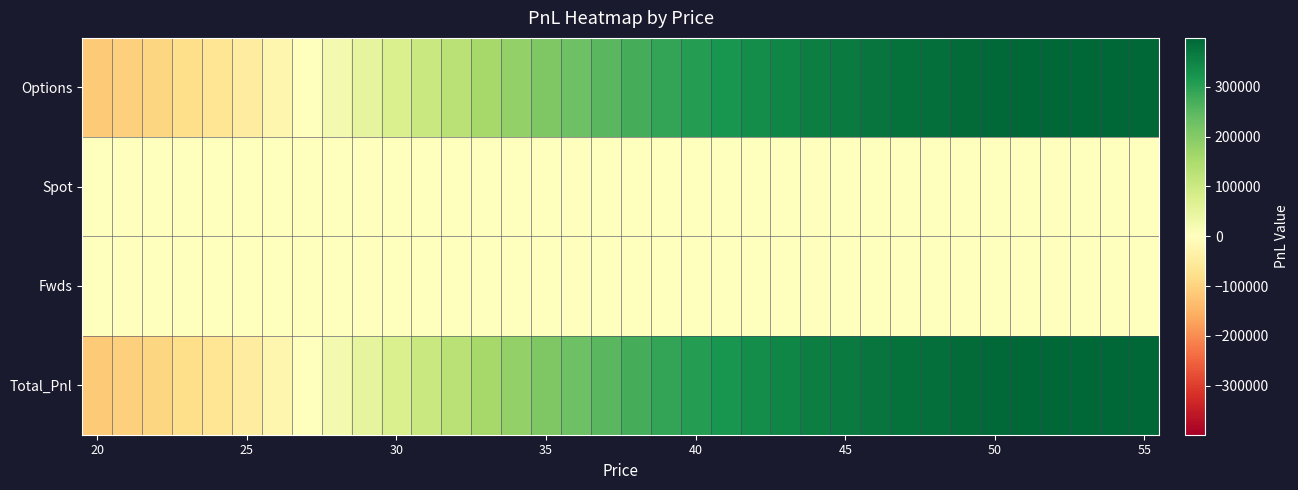

List the series in order of their peak value, highest first.

Options, Total_Pnl, Spot, Fwds